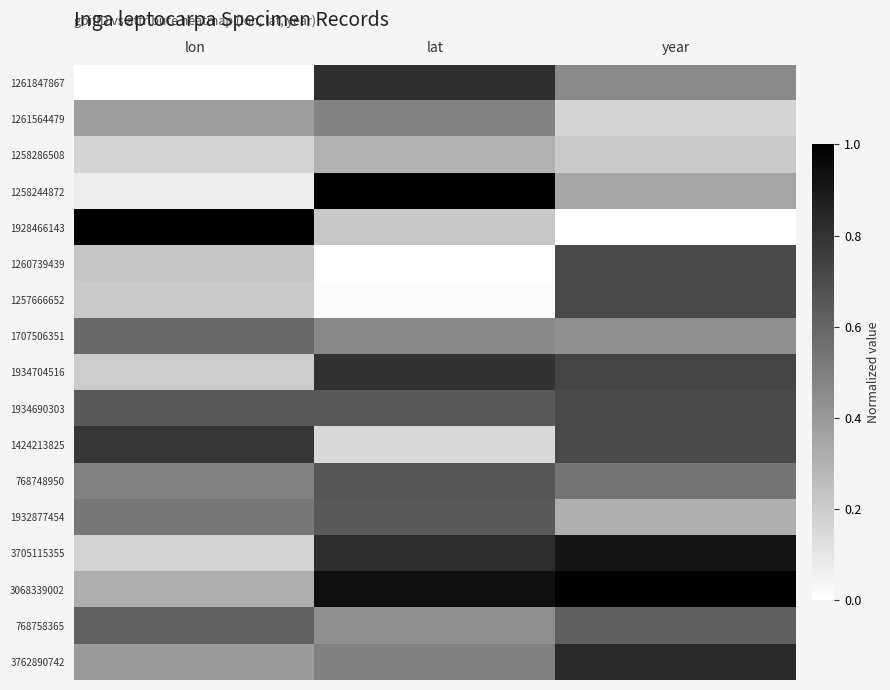

Reading left to right, list all the values displayed in this chart.

1261847867: lon=0.0	lat=0.8	year=0.5
1261564479: lon=0.4	lat=0.5	year=0.2
1258286508: lon=0.2	lat=0.3	year=0.2
1258244872: lon=0.1	lat=1.0	year=0.4
1928466143: lon=1.0	lat=0.2	year=0.0
1260739439: lon=0.2	lat=0.0	year=0.7
1257666652: lon=0.2	lat=0.0	year=0.7
1707506351: lon=0.6	lat=0.5	year=0.4
1934704516: lon=0.2	lat=0.8	year=0.7
1934690303: lon=0.6	lat=0.6	year=0.7
1424213825: lon=0.8	lat=0.1	year=0.7
768748950: lon=0.5	lat=0.7	year=0.5
1932877454: lon=0.5	lat=0.6	year=0.3
3705115355: lon=0.2	lat=0.8	year=0.9
3068339002: lon=0.3	lat=0.9	year=1.0
768758365: lon=0.6	lat=0.4	year=0.6
3762890742: lon=0.4	lat=0.5	year=0.8